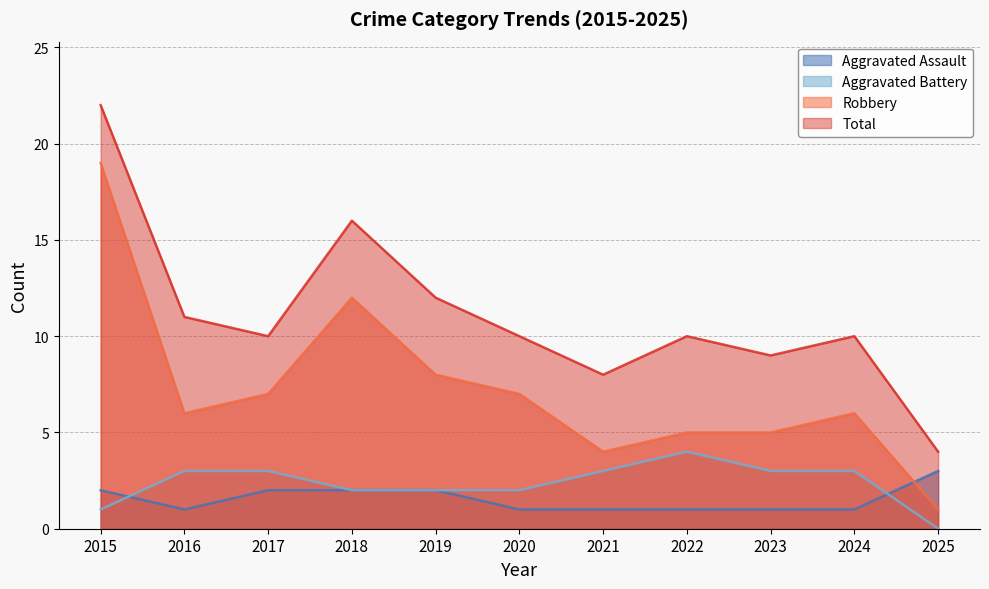

Which series has the largest range (max minus min)?

Robbery